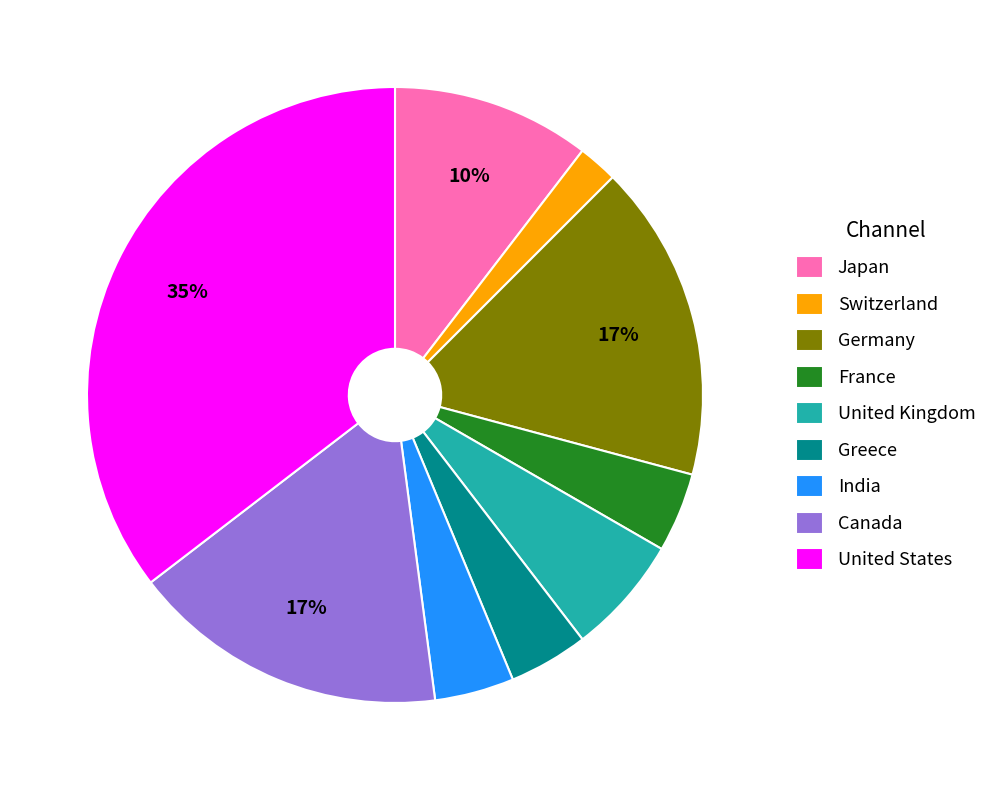

To the nearest percent, what is the difference between the largest and smallest slice percentages?

33%